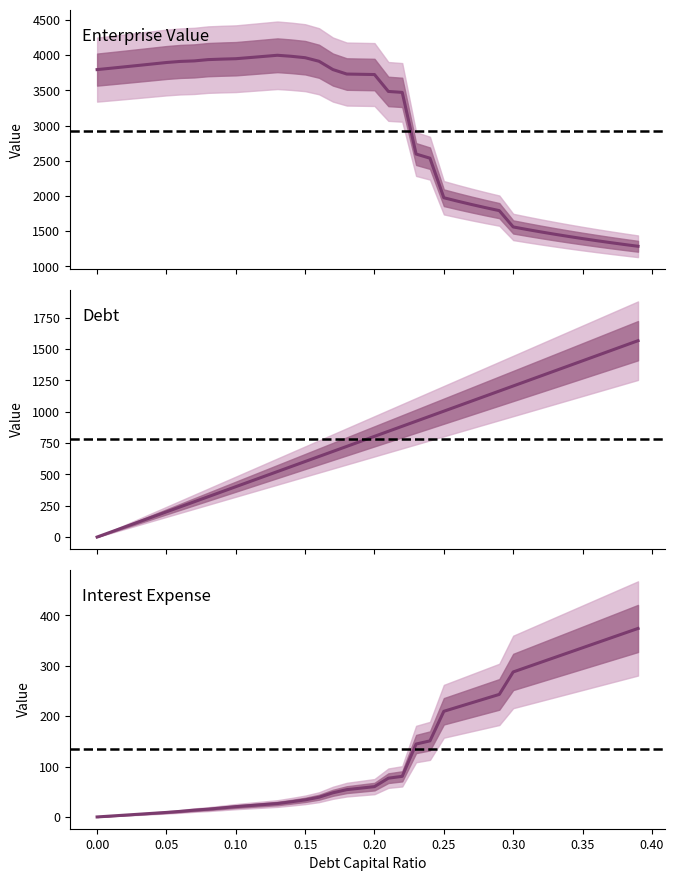

Is the value of enterprise_value at 0.25 greater than the value of debt_capital at 0.30?

Yes